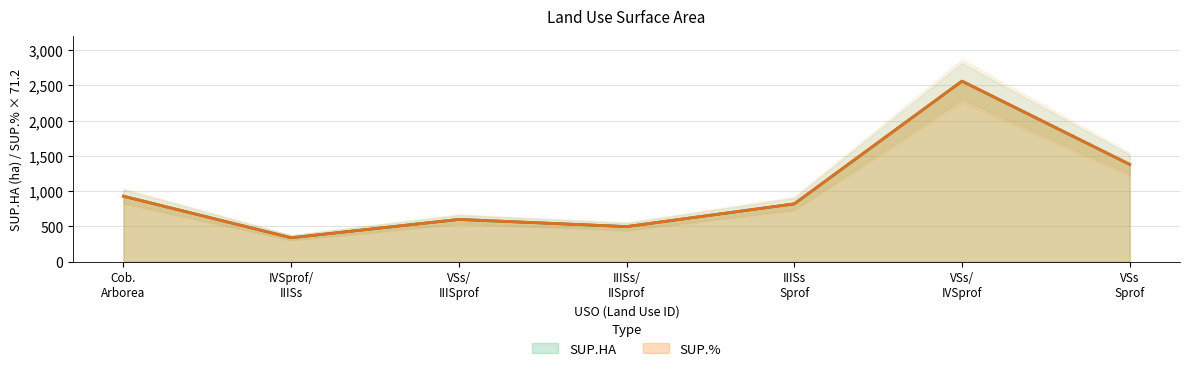

What is the lowest value of the SUP.HA series?

338.4